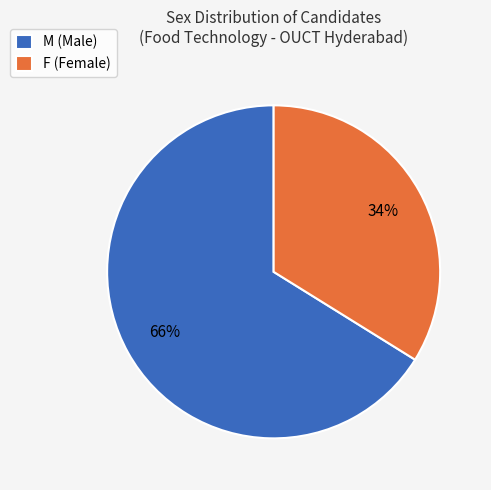

How many segments does this pie chart have?

2